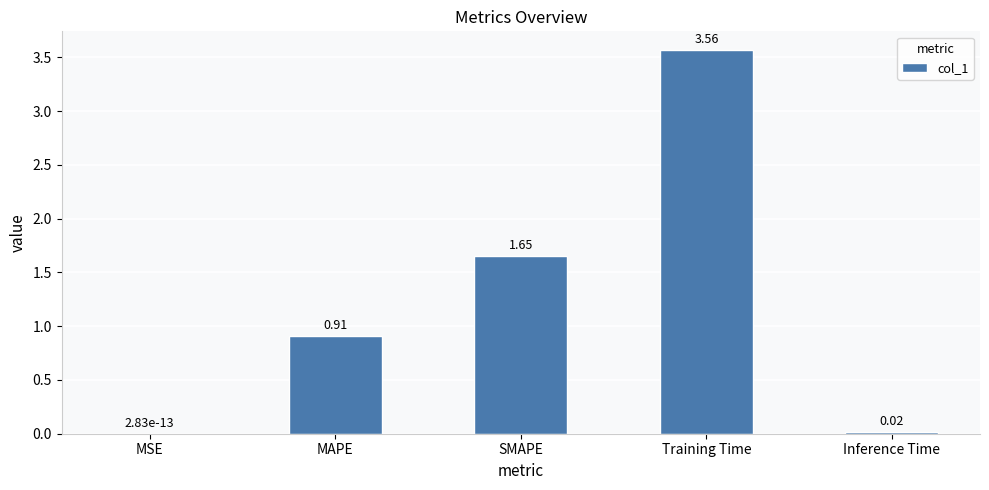

What is the change in value from SMAPE to Training Time?

+1.9